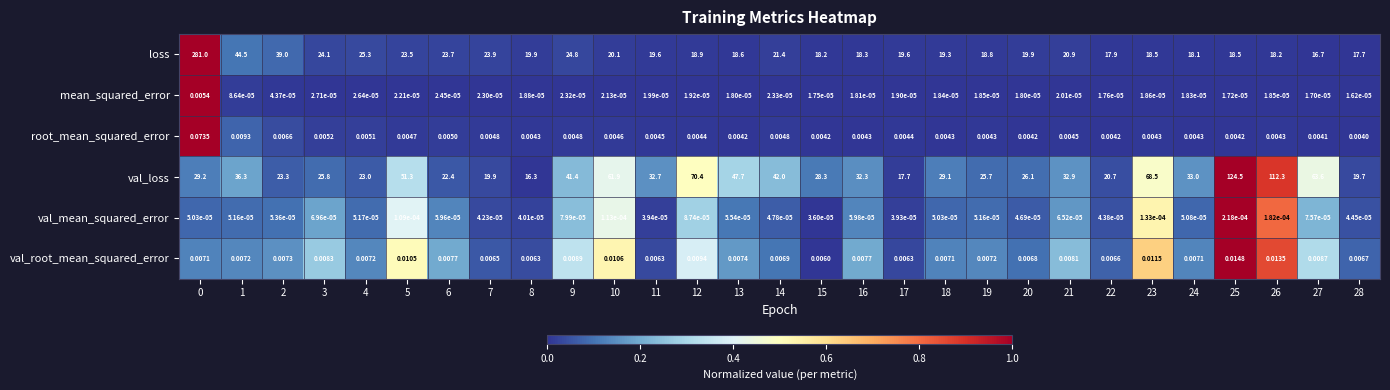

Which series has the largest total across all categories?

val_loss